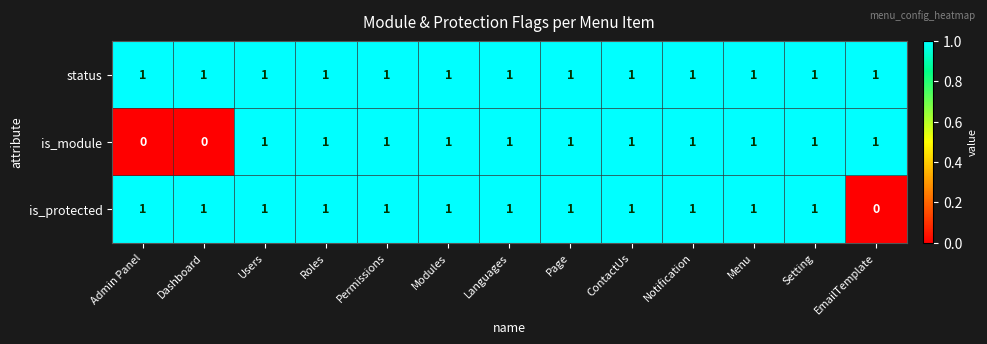

At which label is is_protected closest to 0?

EmailTemplate